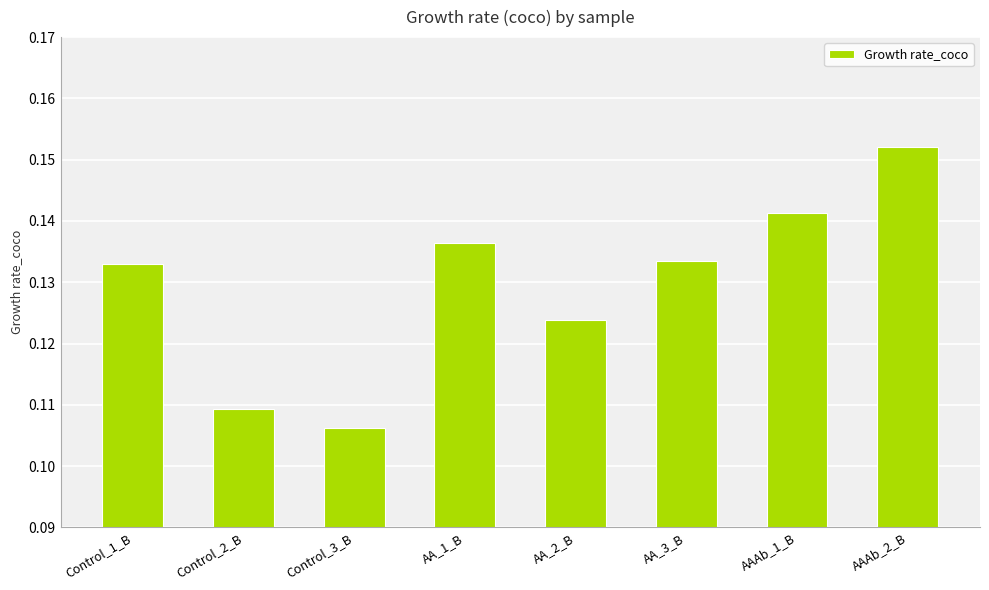

True or false: the data shows 0.2 at AA_1_B.

False